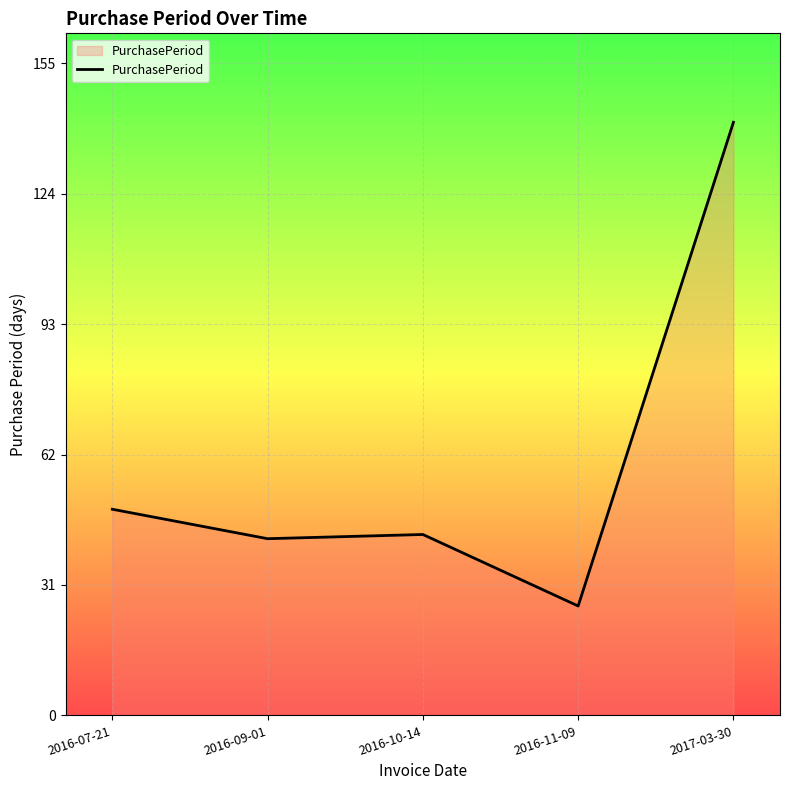

At which label is the value closest to 83?

2016-07-21